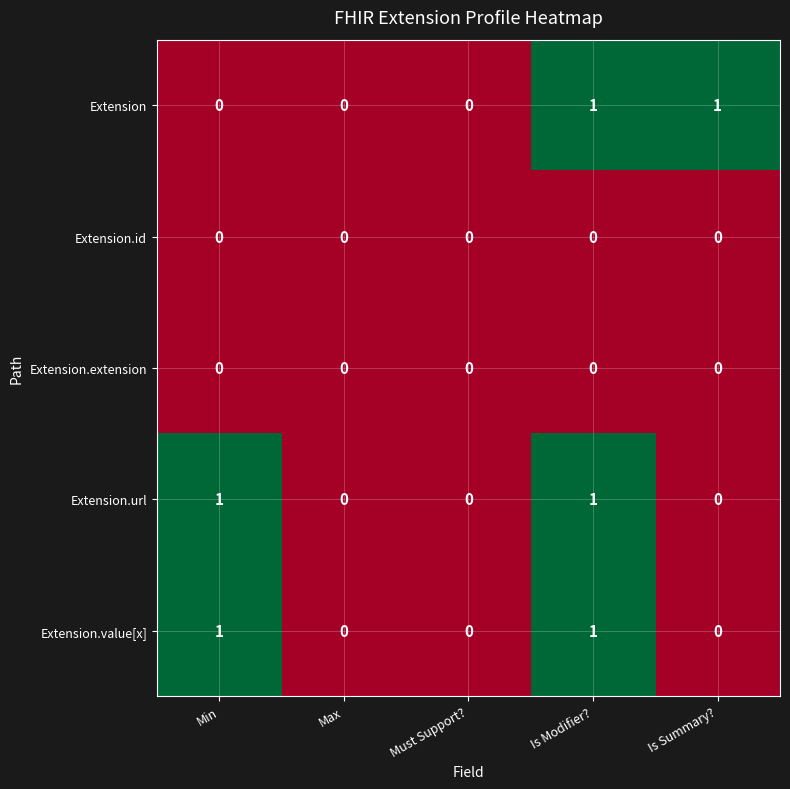

Reading left to right, transcribe all the data shown in this chart.

Extension: 0	0	0	1	1
Extension.id: 0	0	0	0	0
Extension.extension: 0	0	0	0	0
Extension.url: 1	0	0	1	0
Extension.value[x]: 1	0	0	1	0